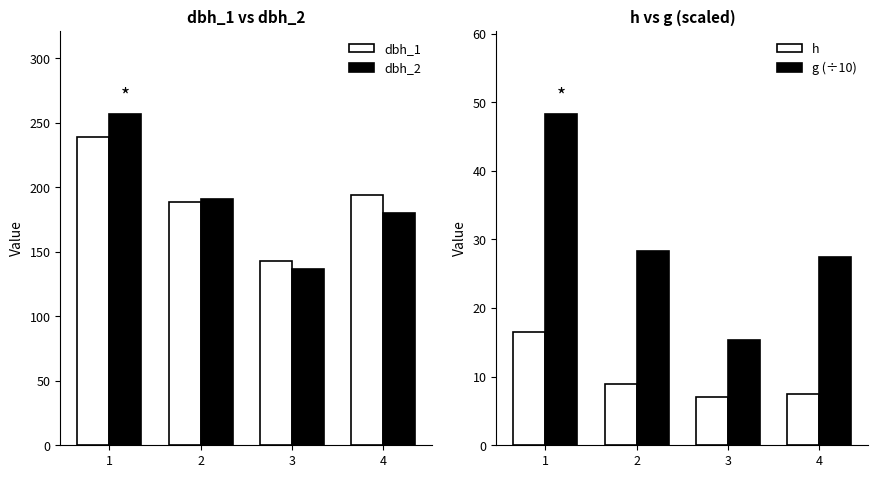

What is the total value across all series at 1?

560.8